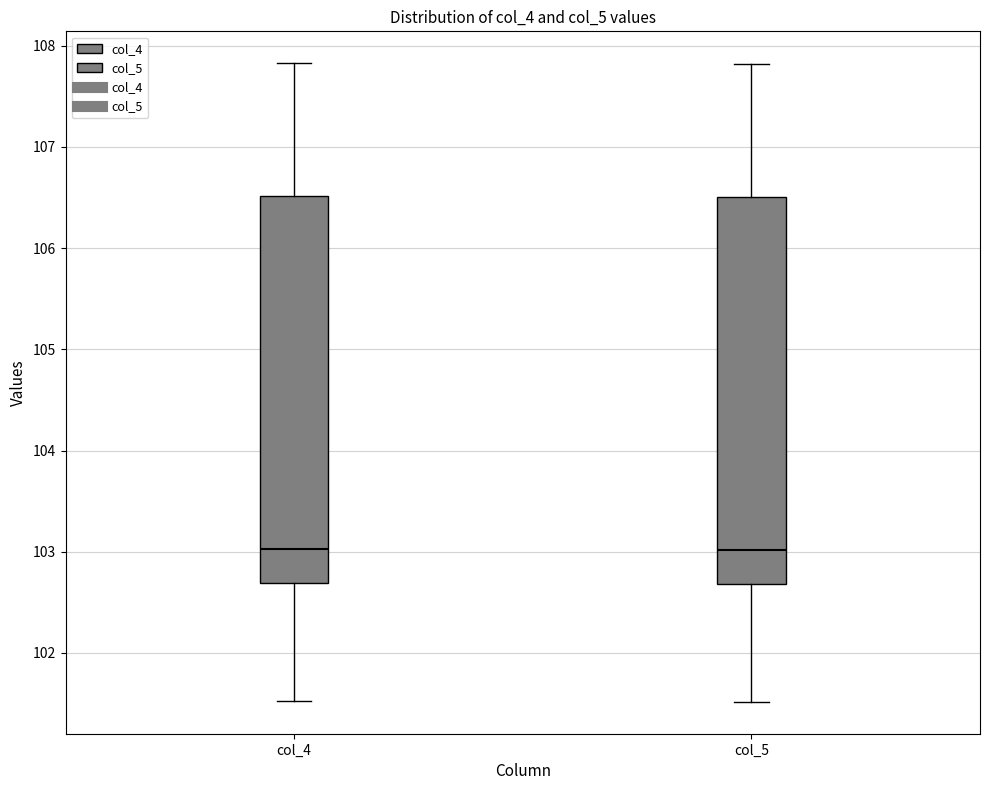

Reading left to right, read every box against the y-axis: the position of its median line, the range the box covers, and the ends of its whiskers. The values are not printed on the chart, so give them approximately, as read against the axis.

col_4: median 103.0, box 102.7 to 106.5, whiskers 101.5 to 107.8
col_5: median 103.0, box 102.7 to 106.5, whiskers 101.5 to 107.8